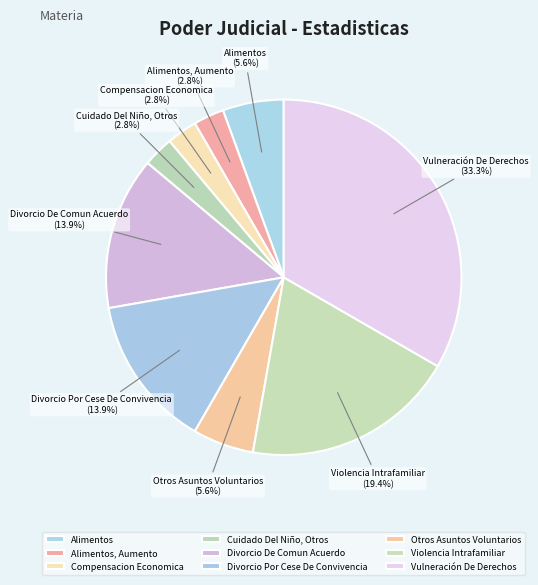

What percentage is NOT represented by Vulneración De Derechos?

66.7%